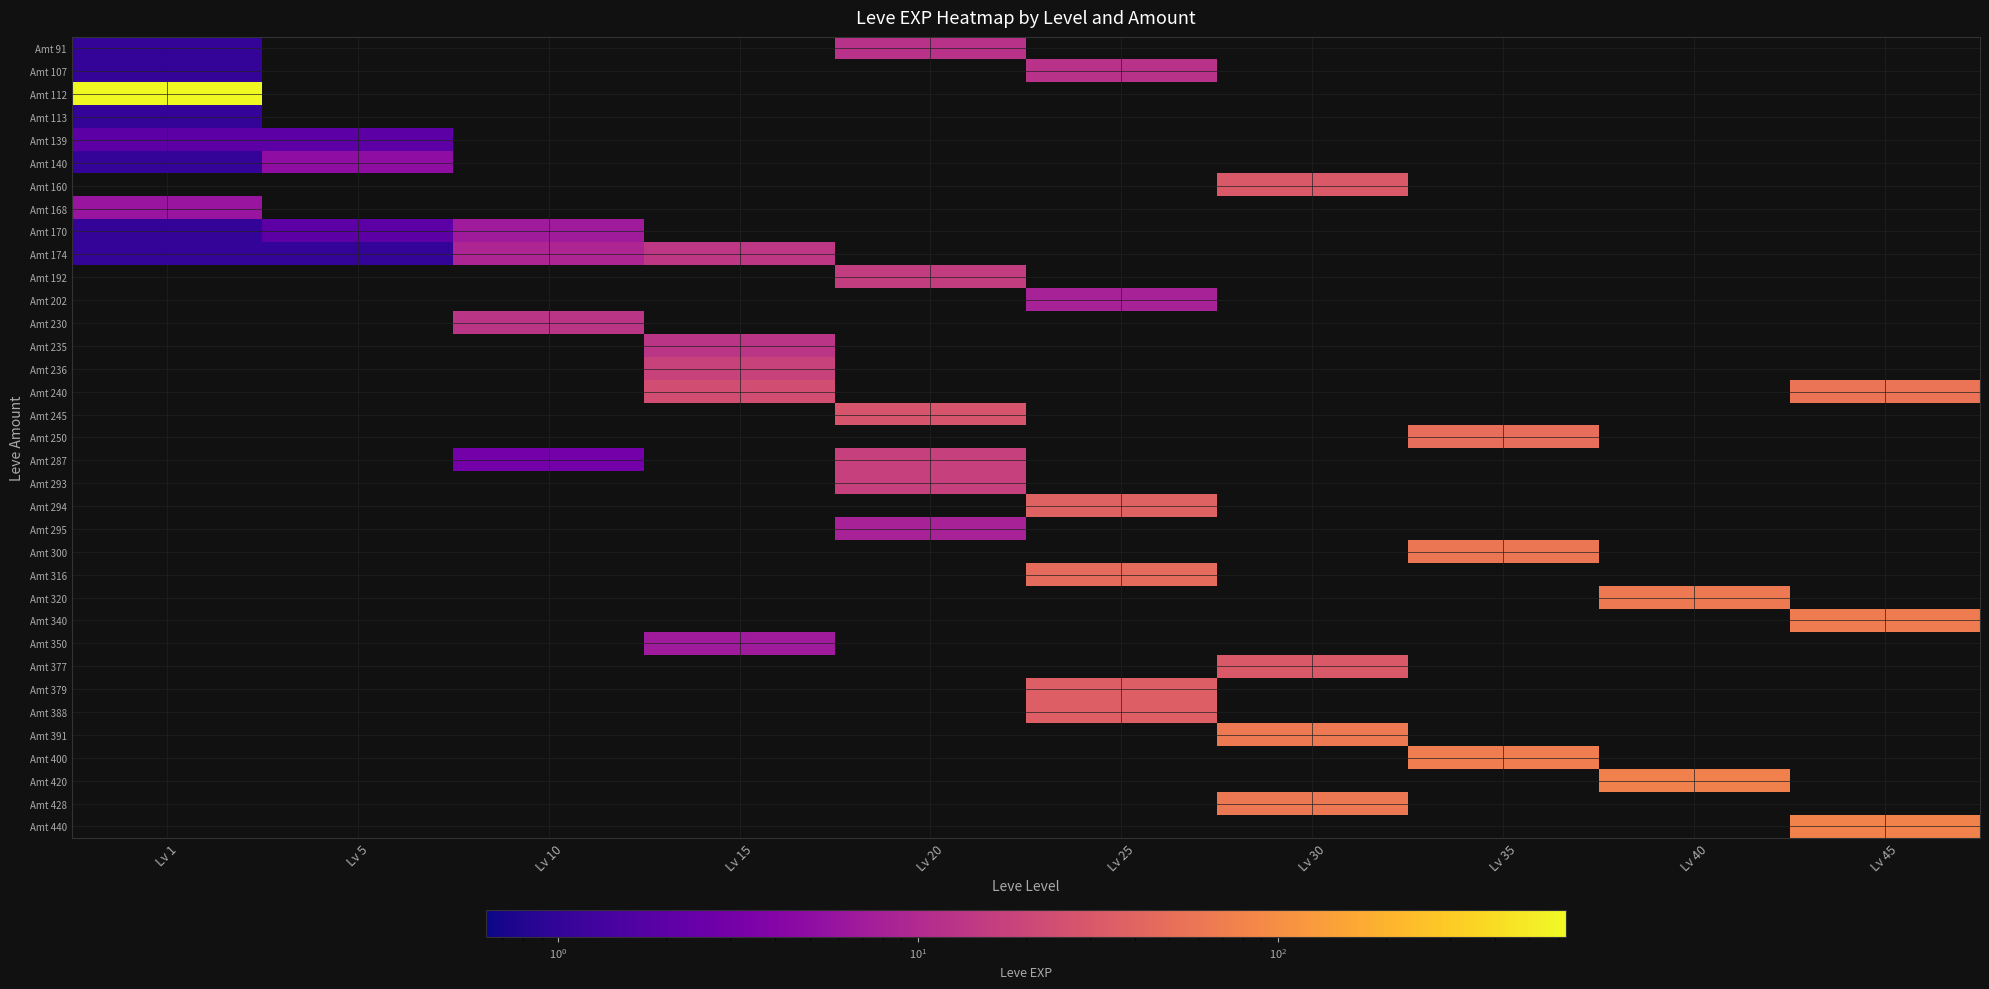

Which series has the largest total across all categories?

Amt 112